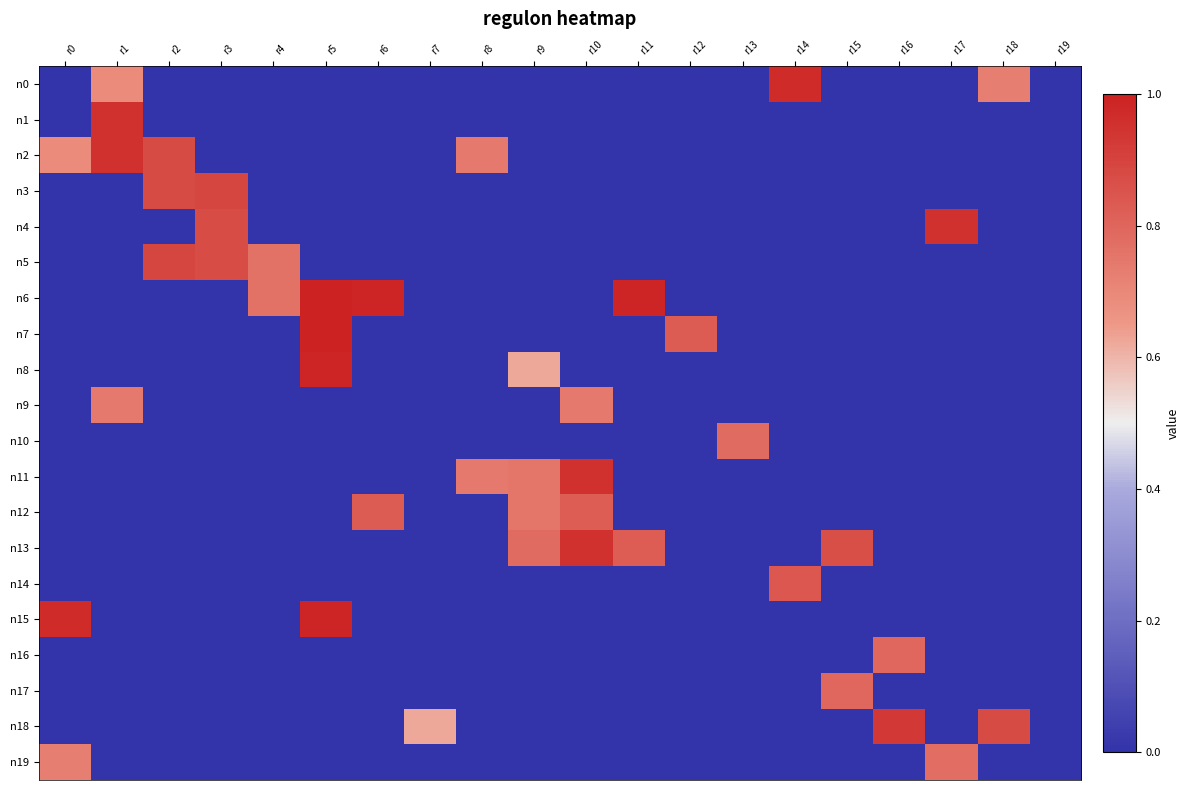

Which has a higher value, r0 or r13?

r0